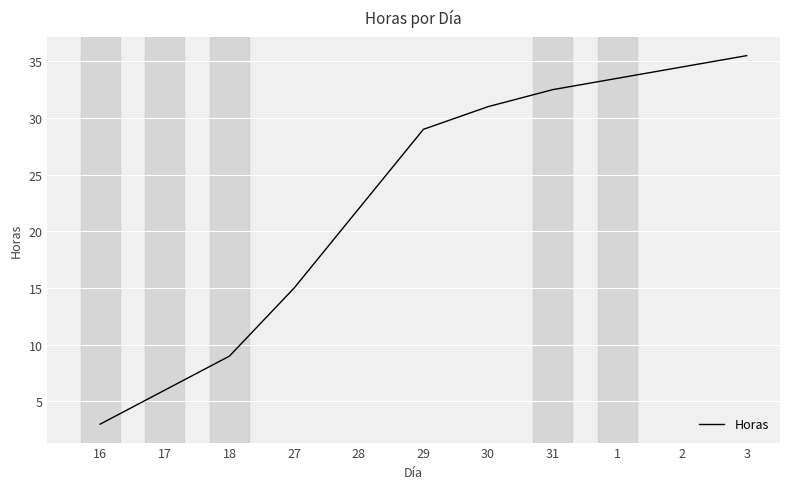

Rank the categories by value from lowest to highest.

16, 17, 18, 27, 28, 29, 30, 31, 1, 2, 3